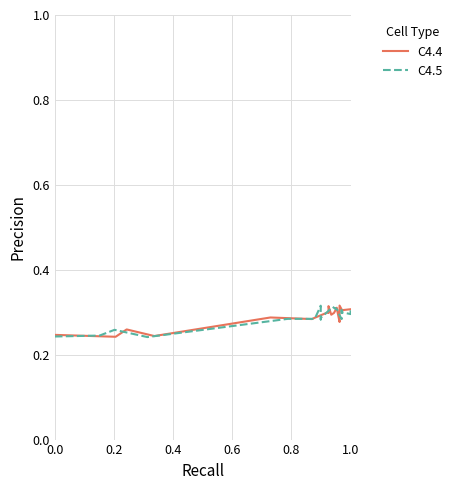

What is the greatest value displayed?

0.3